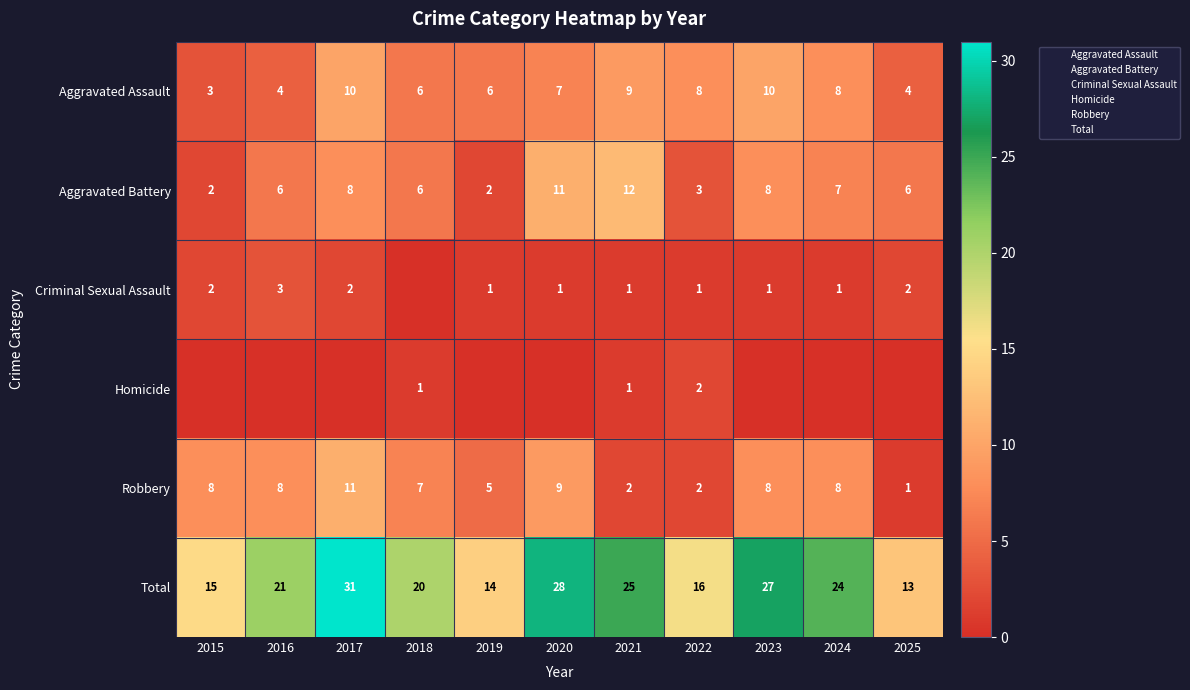

Which category has the highest value across all series?

2017